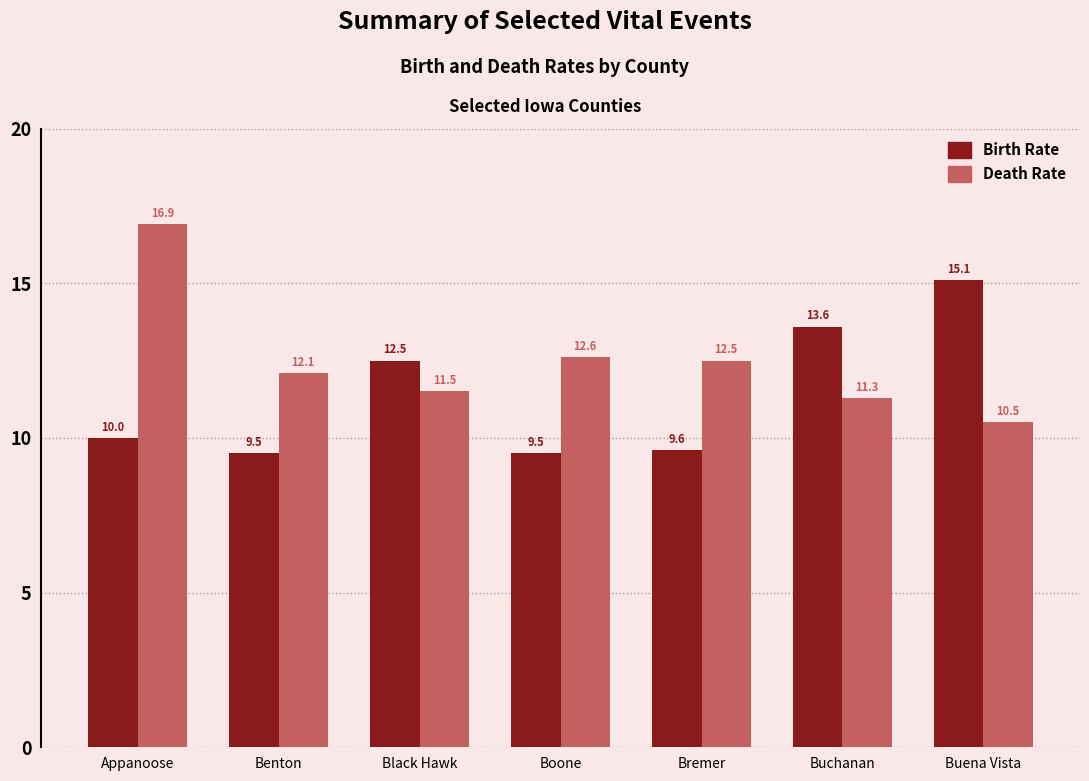

Is the value of Birth Rate at Bremer greater than the value of Death Rate at Buchanan?

No